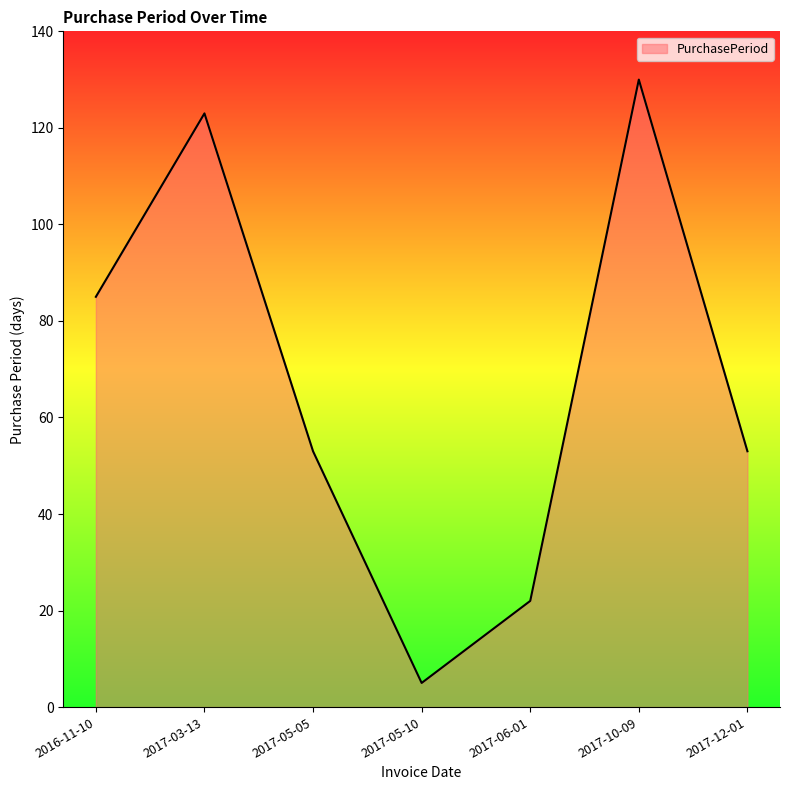

The value at 2017-05-10 is 5. True or false?

True